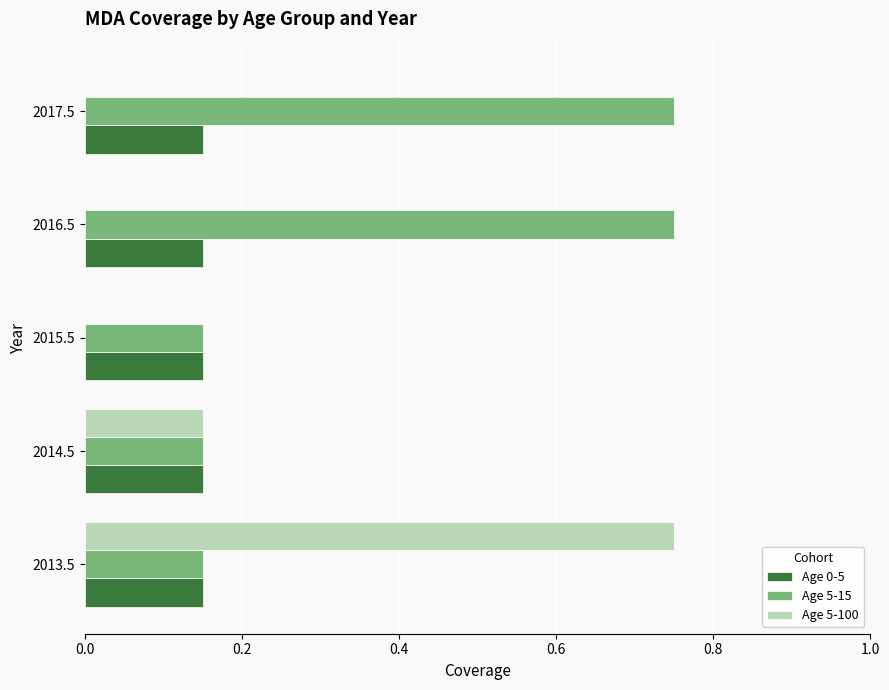

Is it true that Age 5-100 equals -0.3 at 2015.5?

False